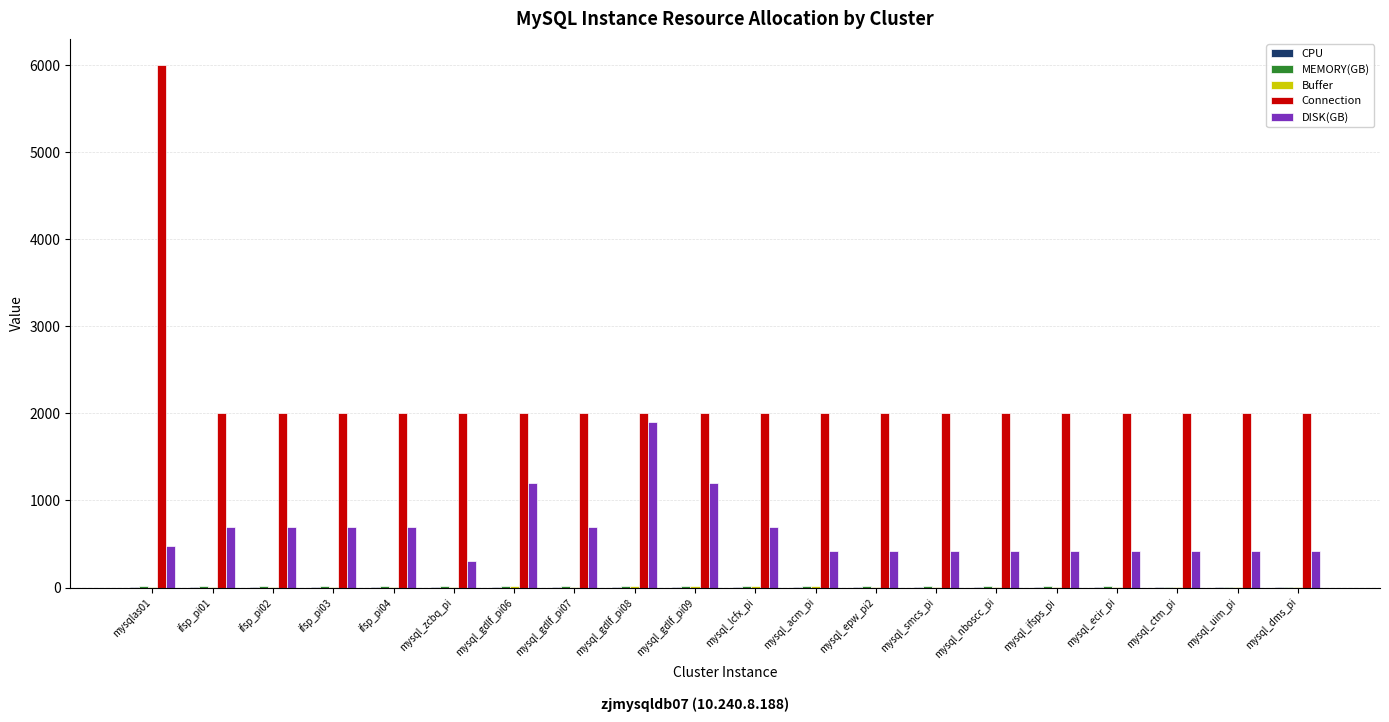

Between mysql_gdlf_pi08 and mysql_gdlf_pi09, which series saw the biggest shift?

DISK(GB)